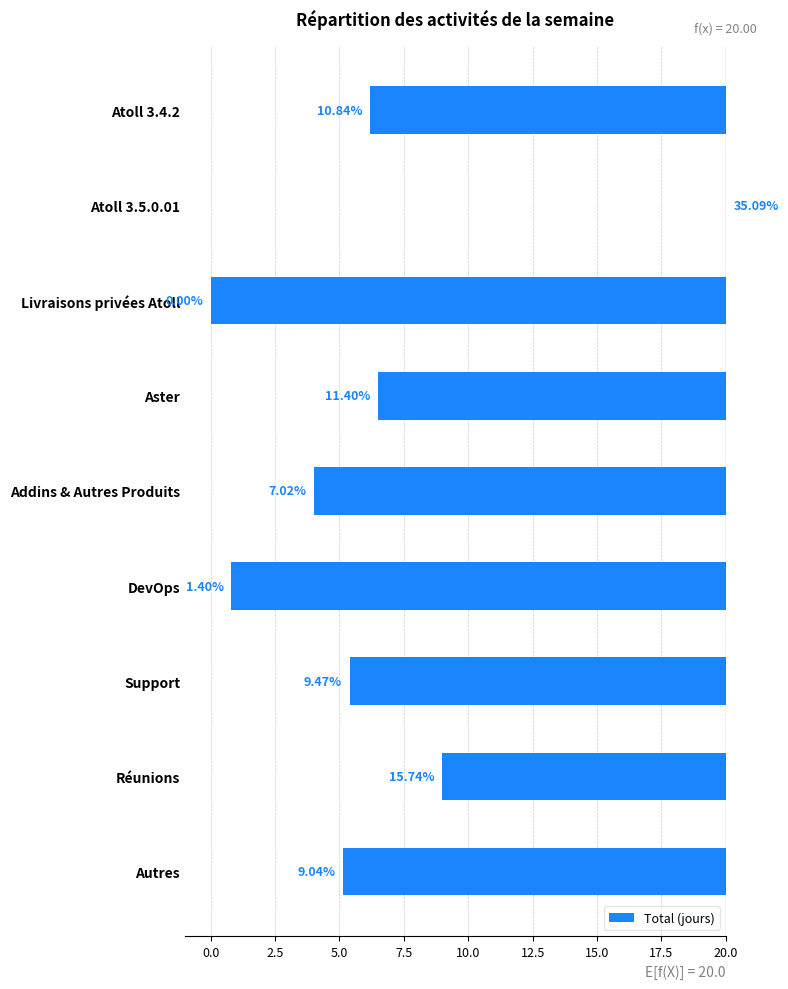

Is it true that the value at 5.0 is -13.5?

True